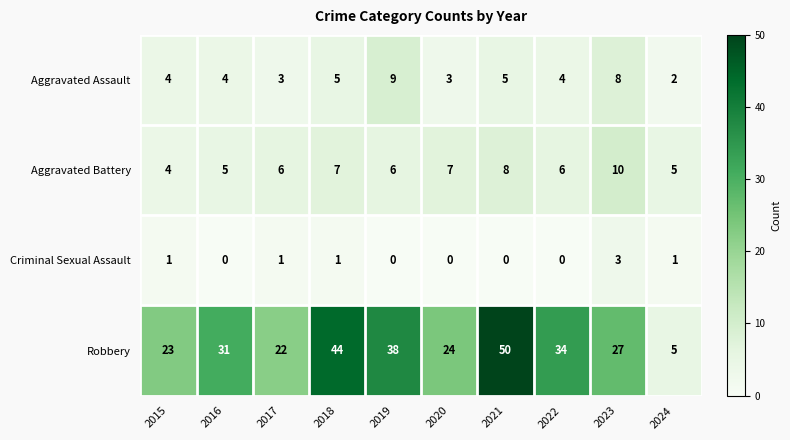

Count the Aggravated Assault values in the range 3 to 5.

7